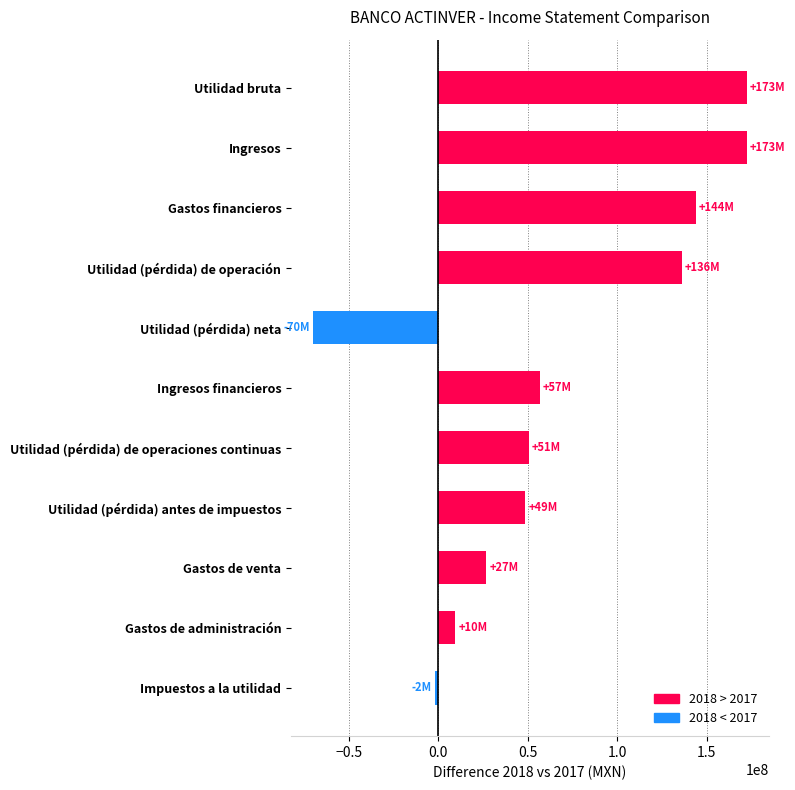

Reading top to bottom, extract all data points from this chart.

172502000	172502000	144033000	136030000	-70076000	56776000	50524000	48773000	26887000	9585000	-1751000